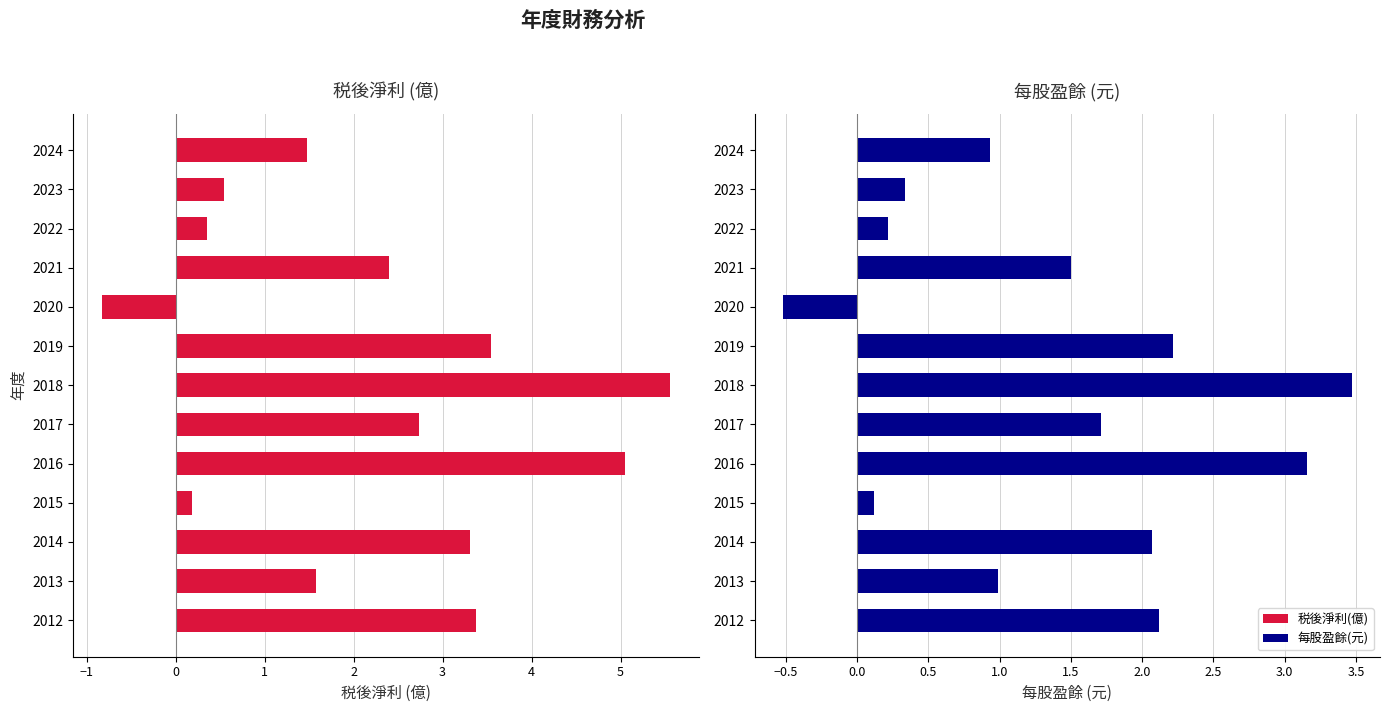

Where does the 税後淨利(億) series first go above 2?

2021